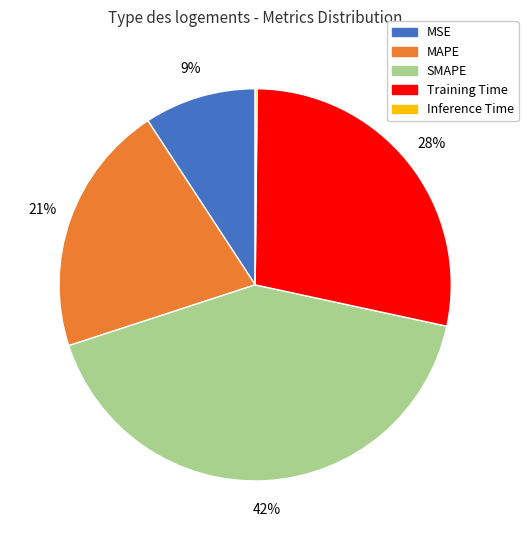

To the nearest percent, what is the average slice percentage?

20%